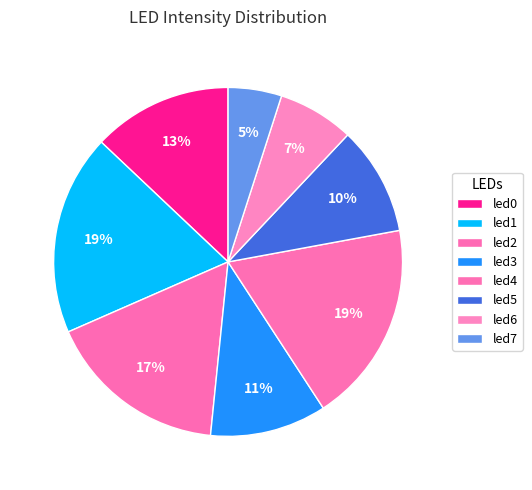

Count the number of slices in the pie.

8